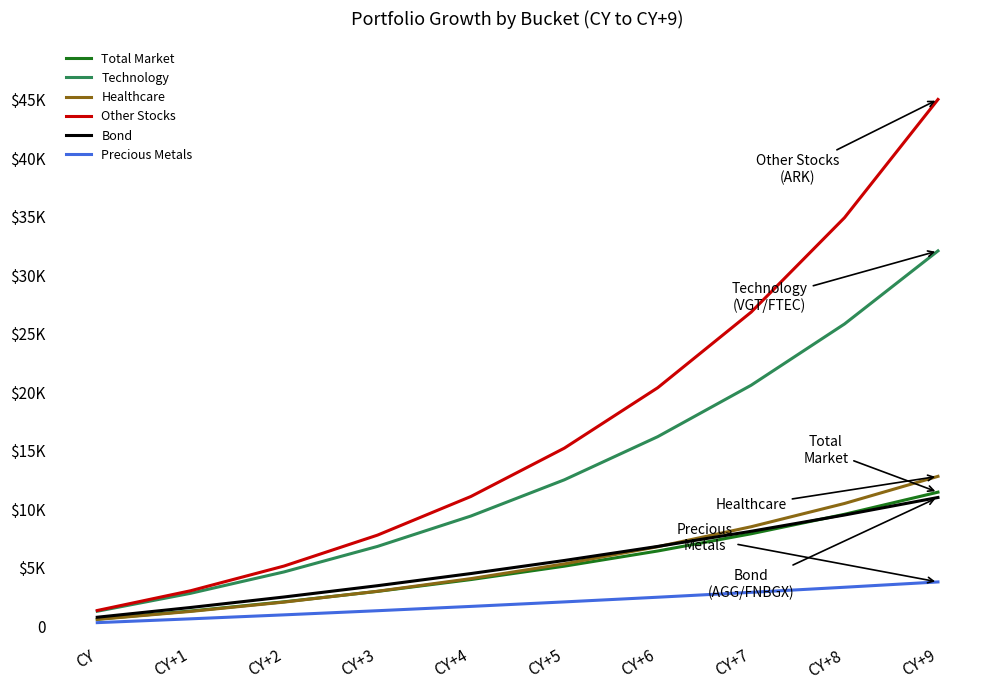

Which series has the widest spread of values?

Other Stocks